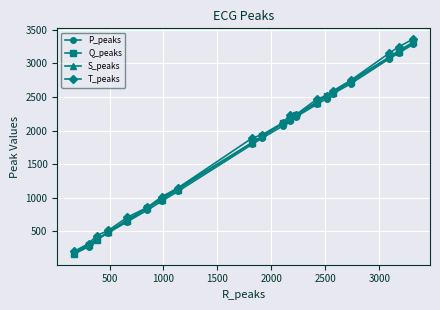

True or false: T_peaks and P_peaks intersect in this chart.

False